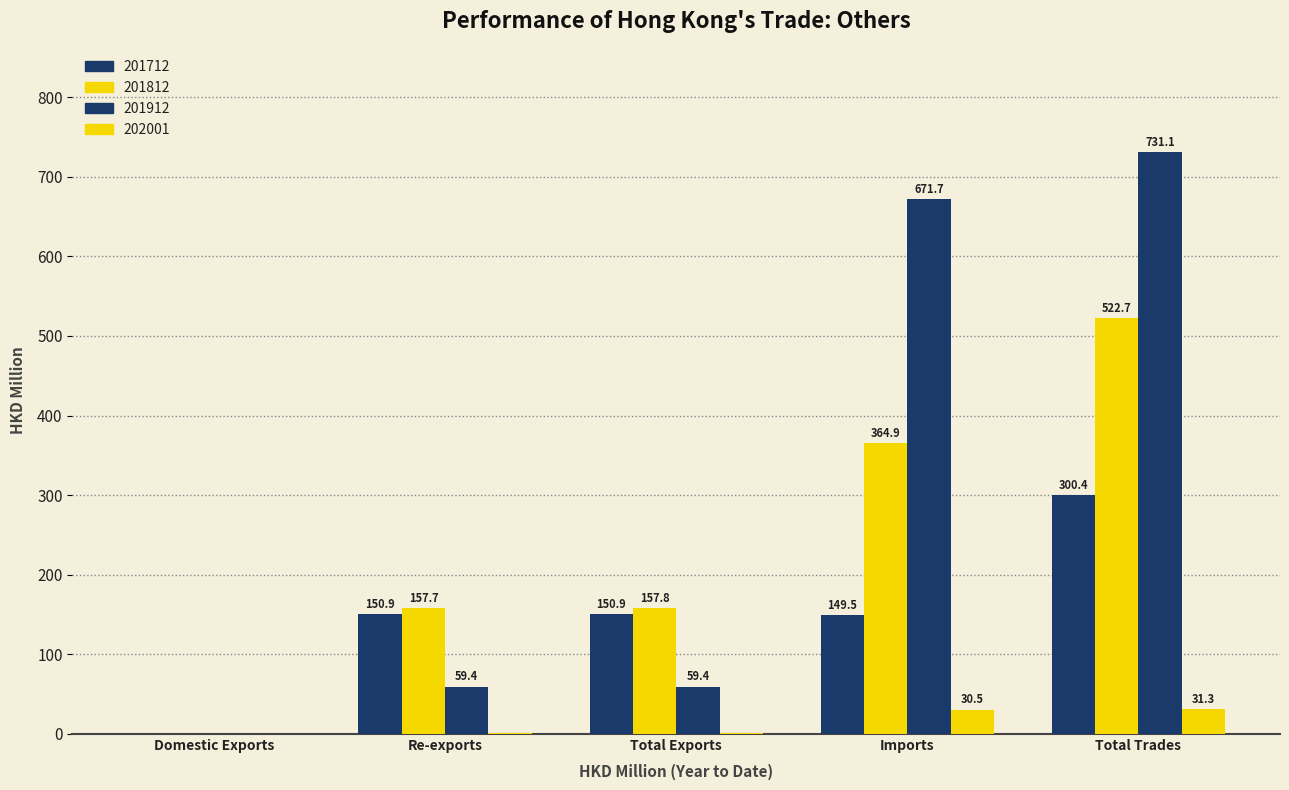

How many values in the 201812 series exceed 157?

4